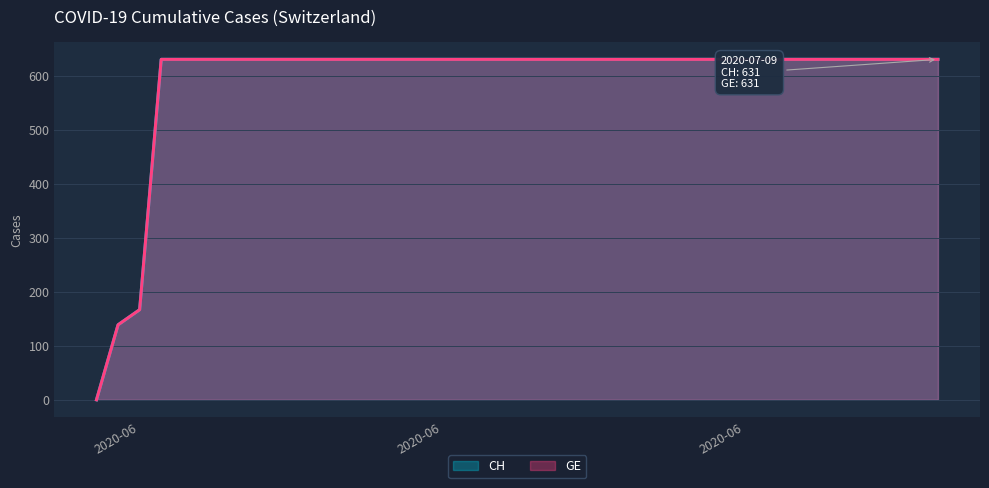

Where is CH nearest to the value 315?

2020-06